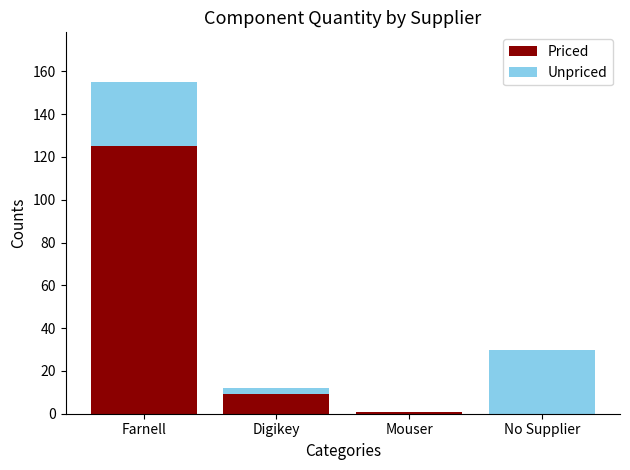

Reading left to right, what are the values for Priced?

Farnell=125	Digikey=9	Mouser=1	No Supplier=0